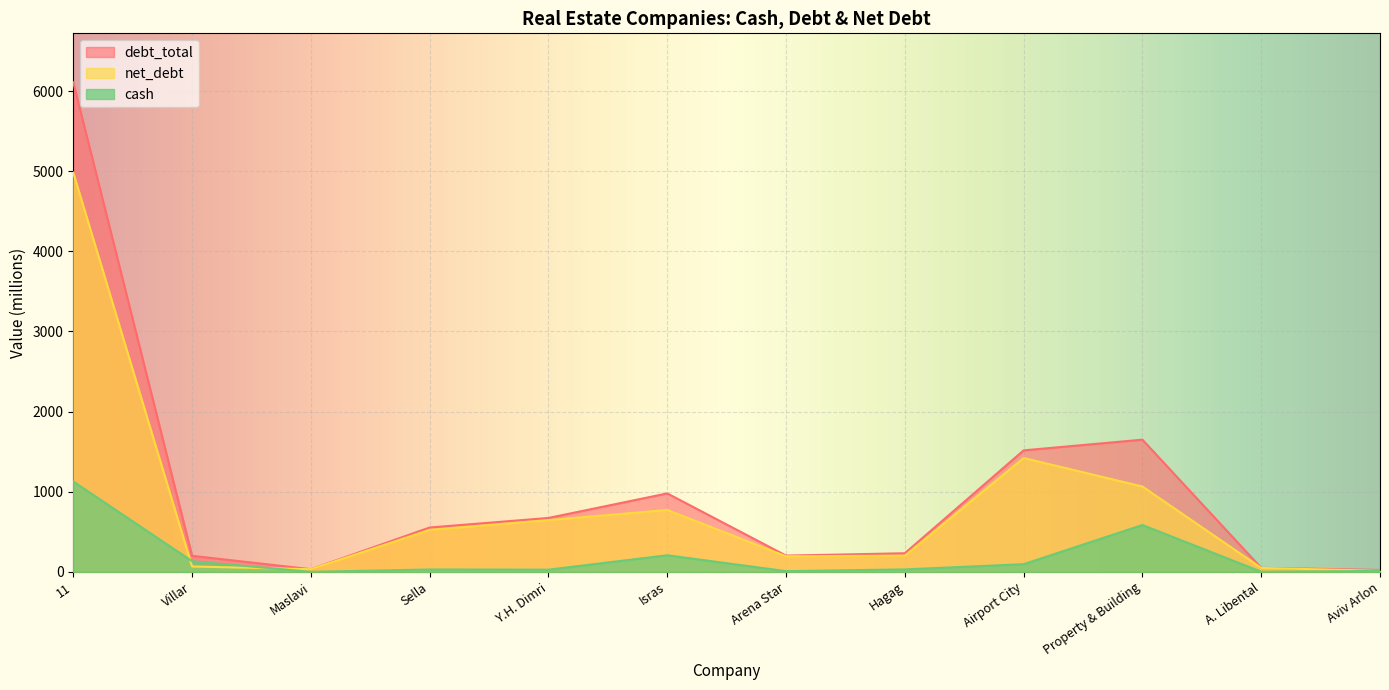

Reading right to left, transcribe all the data shown in this chart.

cash: 11.0	1.2	584.7	95.4	30.2	8.6	206.9	27.0	29.3	0.0	133.1	1127.4
debt_total: 23.5	49.8	1649.5	1516.0	231.8	202.6	978.8	672.5	553.3	32.7	199.8	6110.3
net_debt: 12.5	48.6	1064.8	1420.6	201.6	194.0	771.9	645.5	524.0	32.7	66.7	4982.9